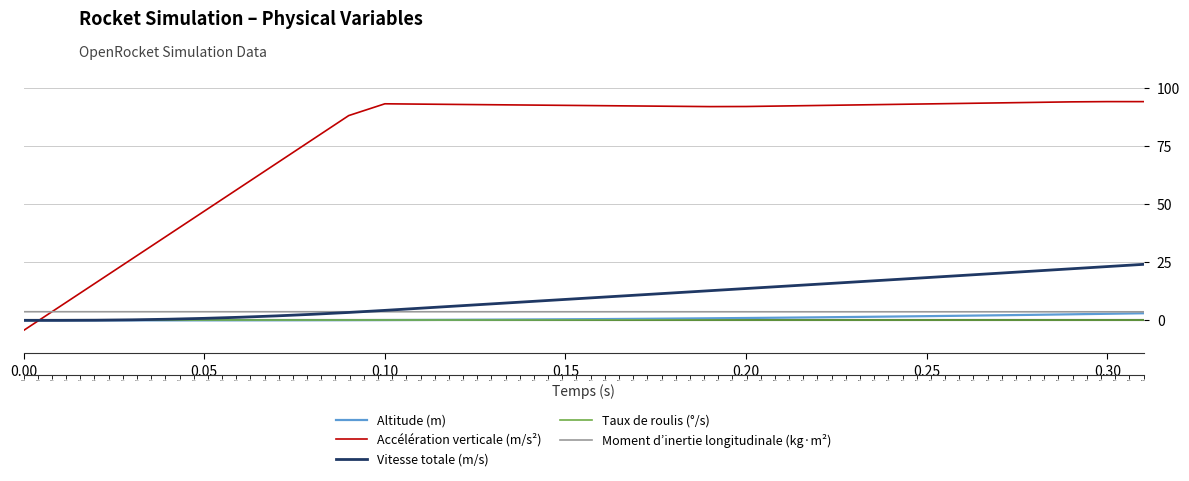

Reading left to right, transcribe all the data shown in this chart.

Altitude (m): 0.0	0.0	0.0	0.0	0.0	0.0	0.0	0.0	0.1	0.1	0.1	0.2	0.2	0.3	0.4	0.5	0.6	0.7	0.8	0.9	1.0	1.2	1.3	1.5	1.6	1.8	2.0	2.2	2.4	2.6	2.8	3.1
Accélération verticale (m/s²): -4.4	5.9	16.2	26.5	36.8	47.1	57.4	67.7	78.0	88.3	93.4	93.2	93.1	93.0	92.8	92.7	92.6	92.4	92.3	92.2	92.2	92.4	92.7	92.9	93.1	93.3	93.6	93.8	94.0	94.2	94.3	94.3
Vitesse totale (m/s): 0.0	0.0	0.1	0.2	0.5	0.9	1.3	1.9	2.6	3.4	4.3	5.3	6.2	7.1	8.1	9.0	10.0	10.9	11.9	12.8	13.7	14.7	15.6	16.5	17.5	18.4	19.4	20.3	21.3	22.2	23.2	24.2
Taux de roulis (°/s): 0.0	0.0	0.0	0.0	0.0	0.0	0.0	0.0	0.0	0.0	0.0	0.0	0.0	0.0	0.0	0.0	0.0	0.0	0.0	0.0	0.0	0.0	0.0	0.0	0.0	0.0	0.0	0.0	0.0	0.0	0.0	0.0
Moment d’inertie longitudinale (kg·m²): 3.7	3.7	3.7	3.7	3.7	3.7	3.7	3.7	3.7	3.7	3.7	3.7	3.7	3.7	3.7	3.7	3.7	3.7	3.7	3.7	3.7	3.7	3.7	3.7	3.7	3.7	3.7	3.7	3.7	3.7	3.7	3.7